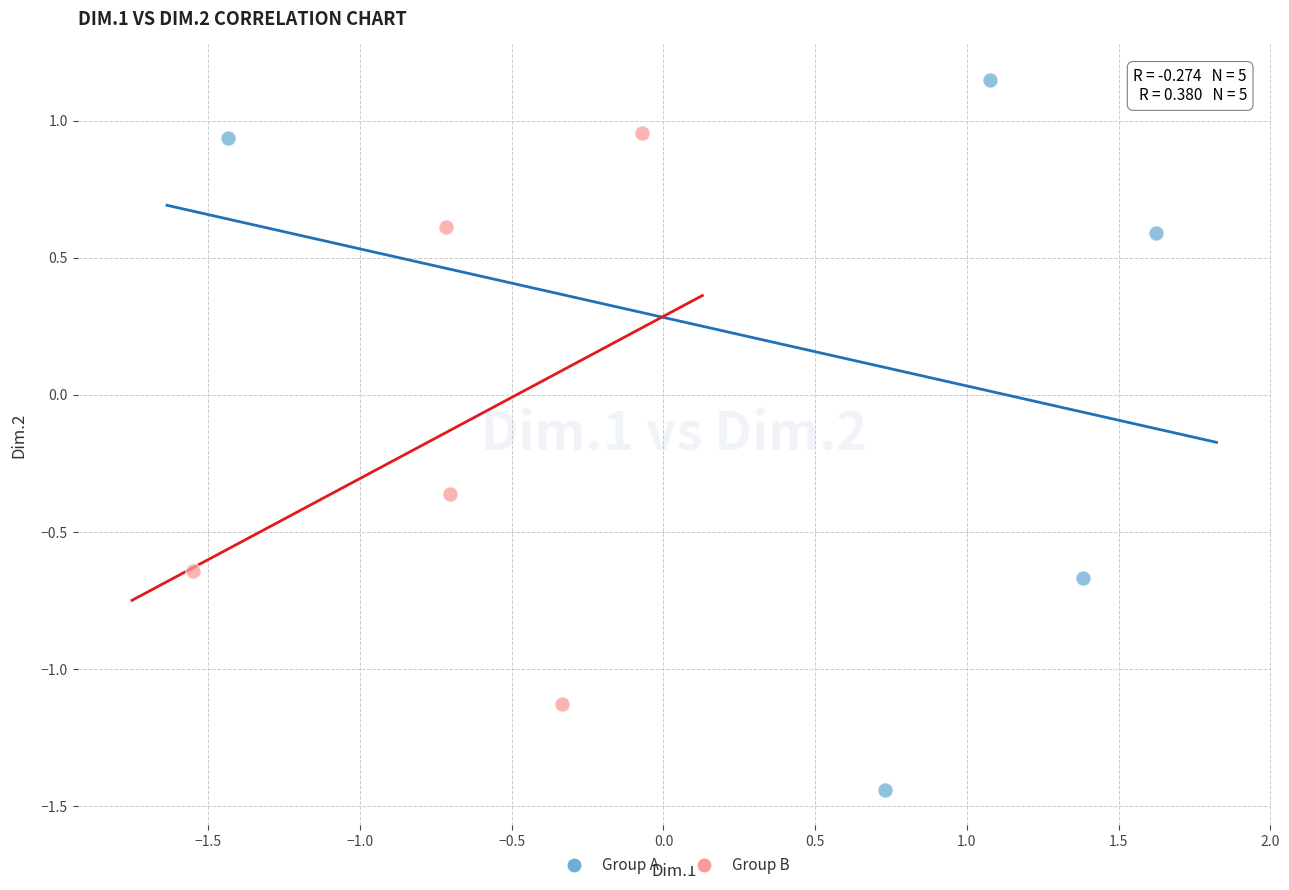

Which series reaches the maximum Y coordinate?

Group A